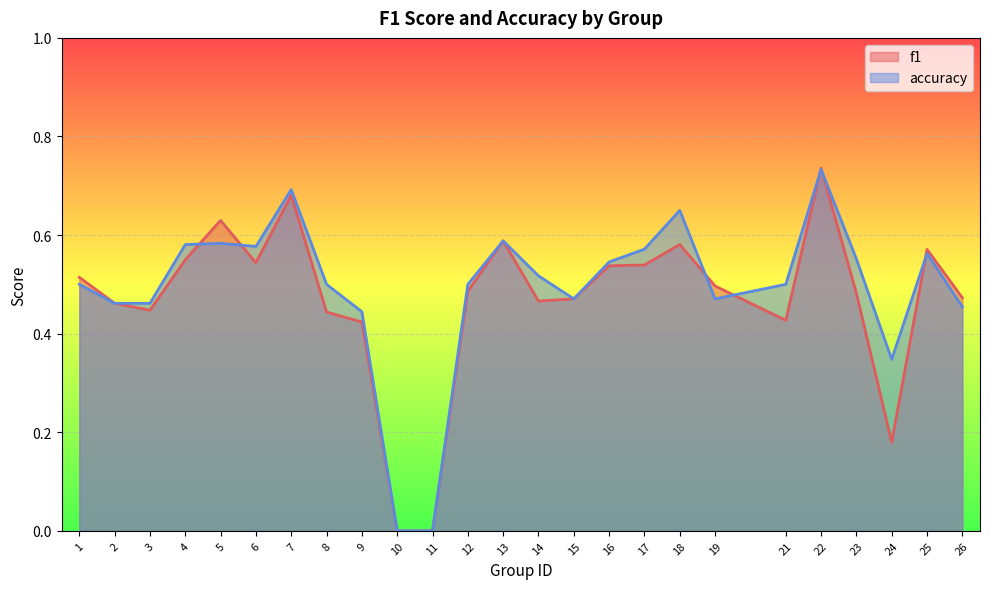

What is the difference between the maximum and minimum values in the accuracy series?

0.7